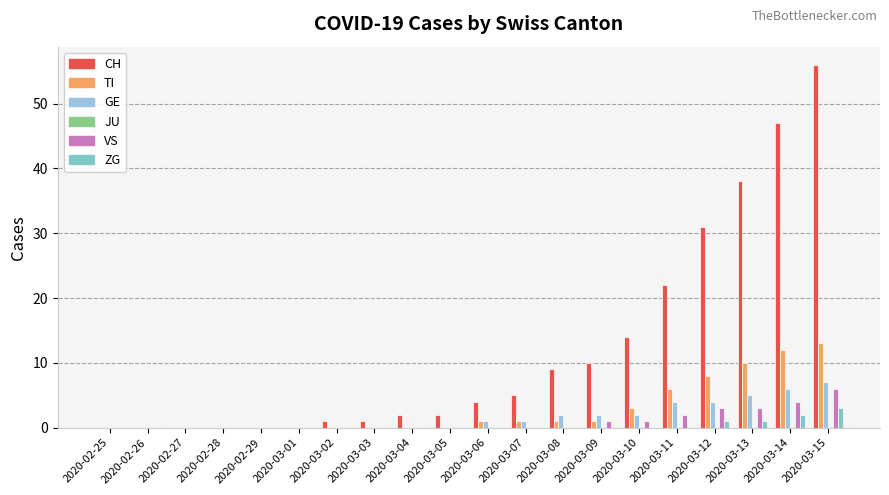

What is the difference between the second highest and second lowest values in the CH series?

47